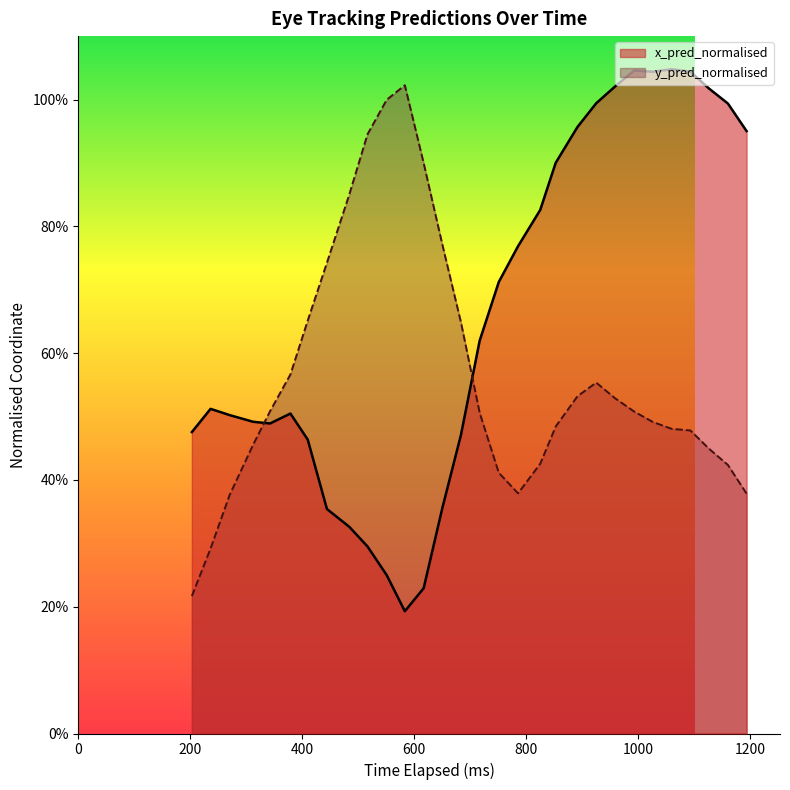

What are all the series names shown in the legend?

x_pred_normalised, y_pred_normalised